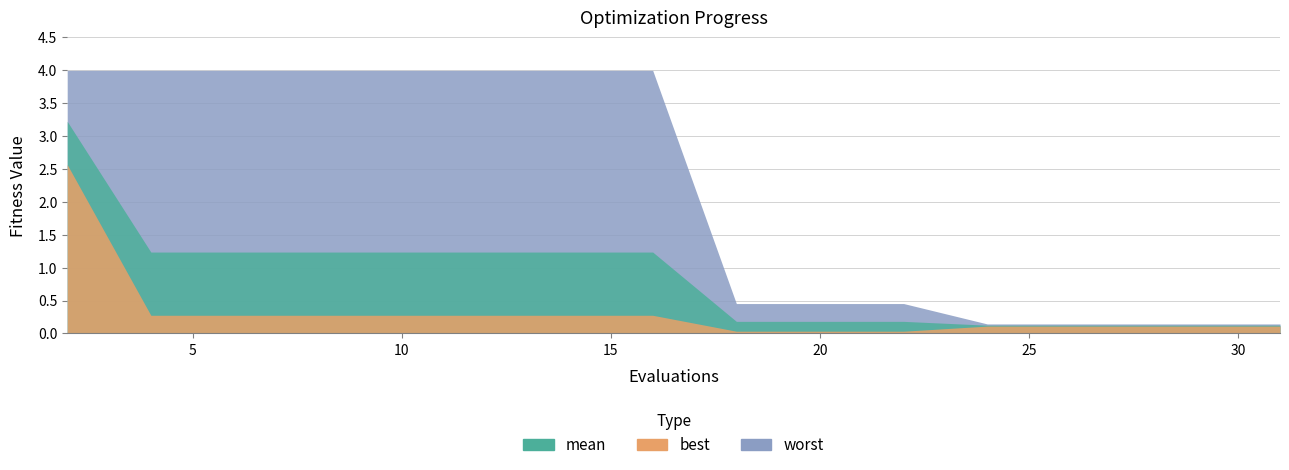

What is the spread (max minus min) of values at 8?

3.7